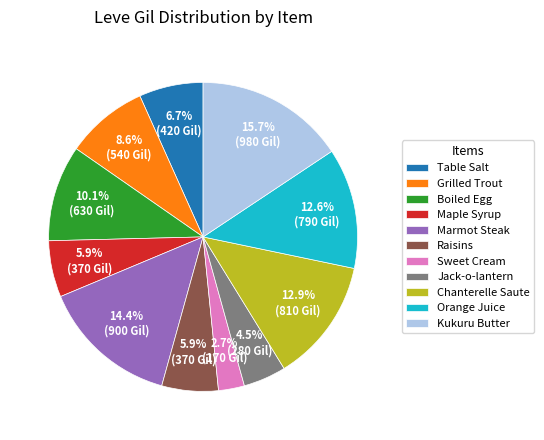

To the nearest percent, what is the difference between the largest and smallest slice percentages?

13%